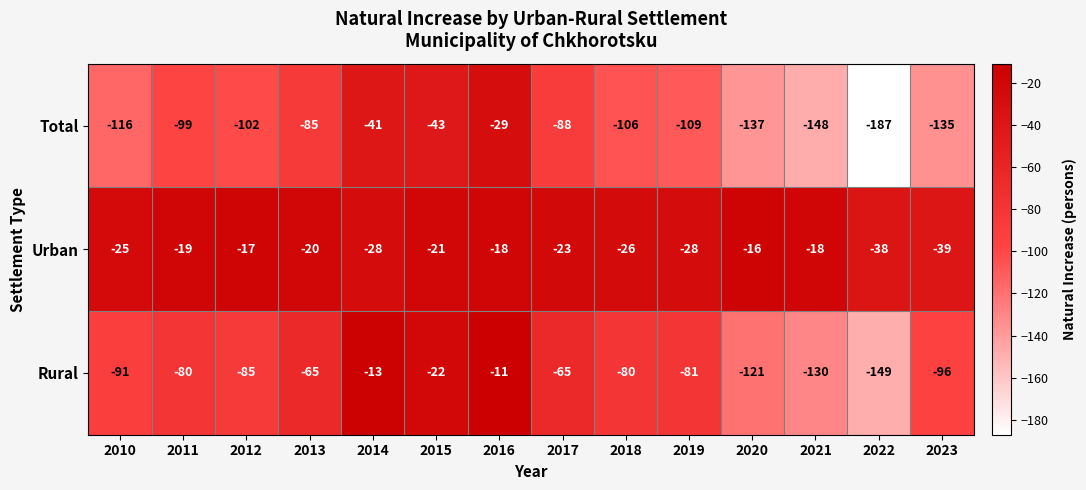

At which category is the sum across all series the highest?

2016